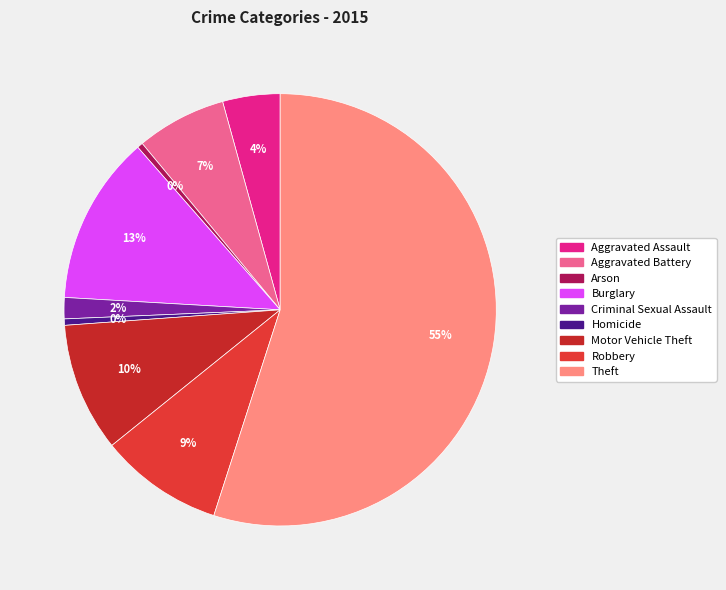

How many slices are in this pie chart?

9